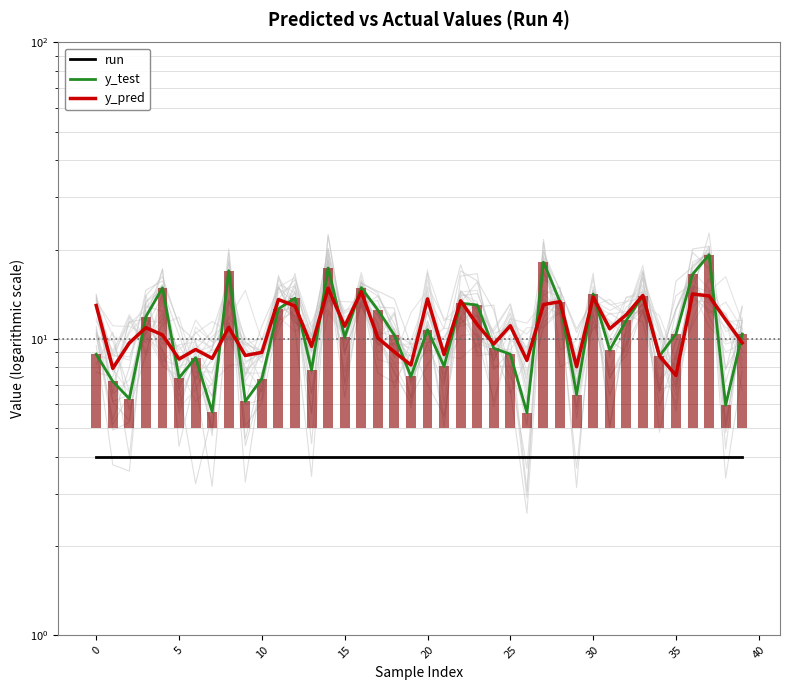

Which category has the lowest value in the y_test series?

26